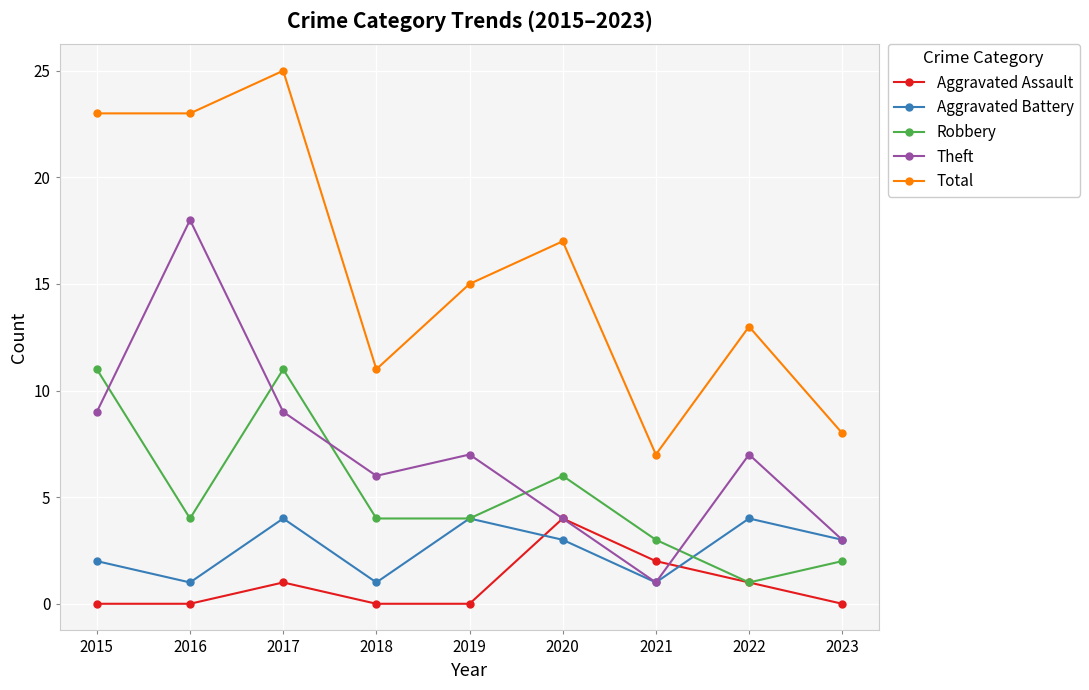

What is the difference between the Aggravated Battery values at 2015 and 2021?

1